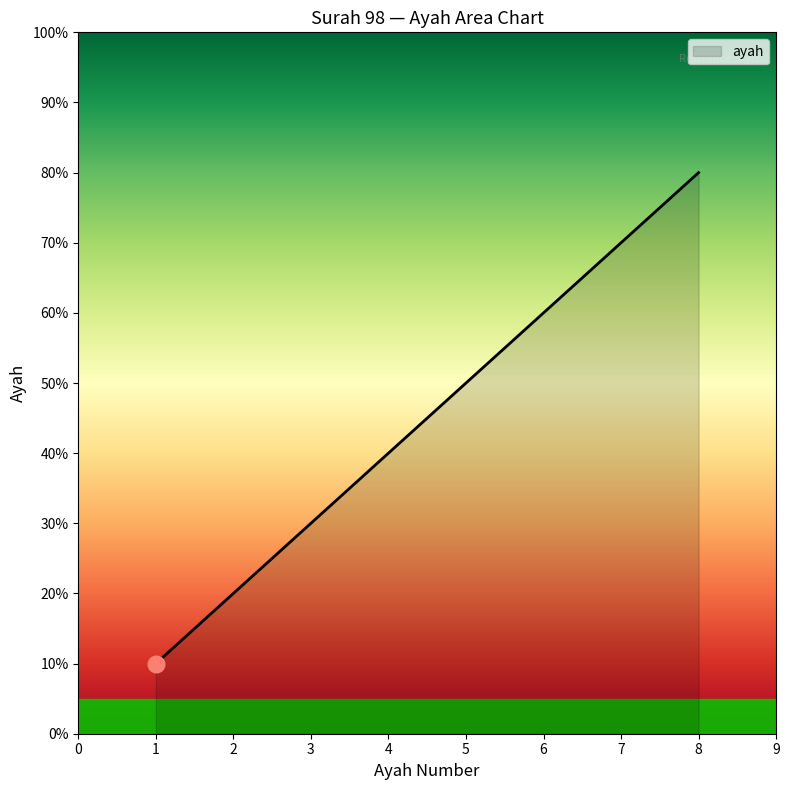

What is the minimum value shown in the chart?

1